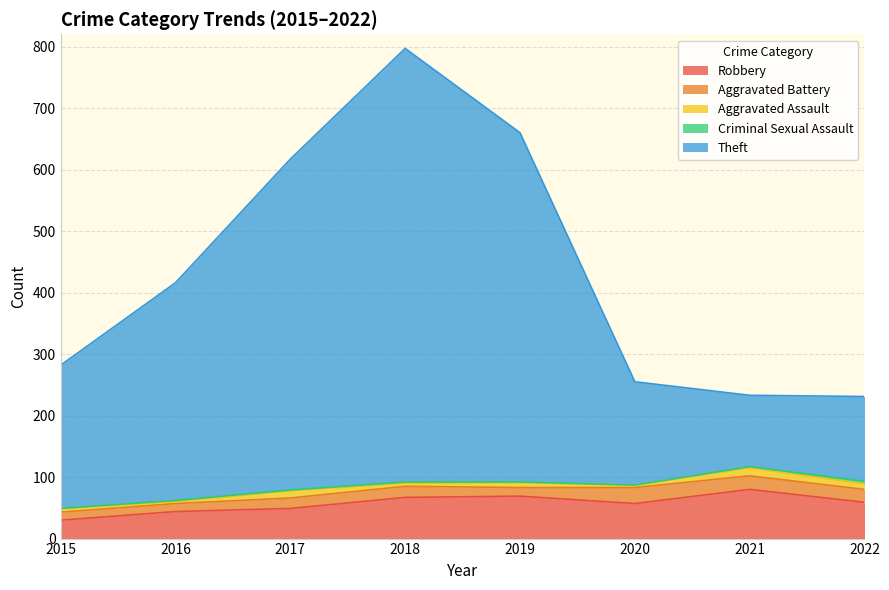

What value does the Aggravated Battery series have at 2019?

14